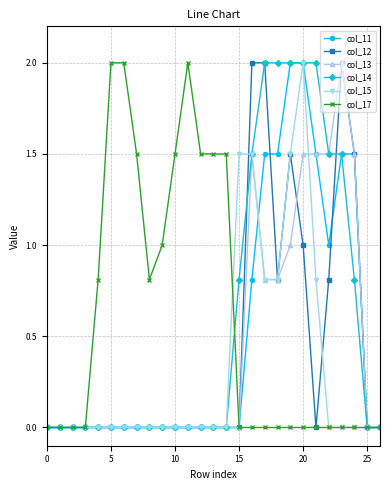

What is the greatest value displayed?

2.0